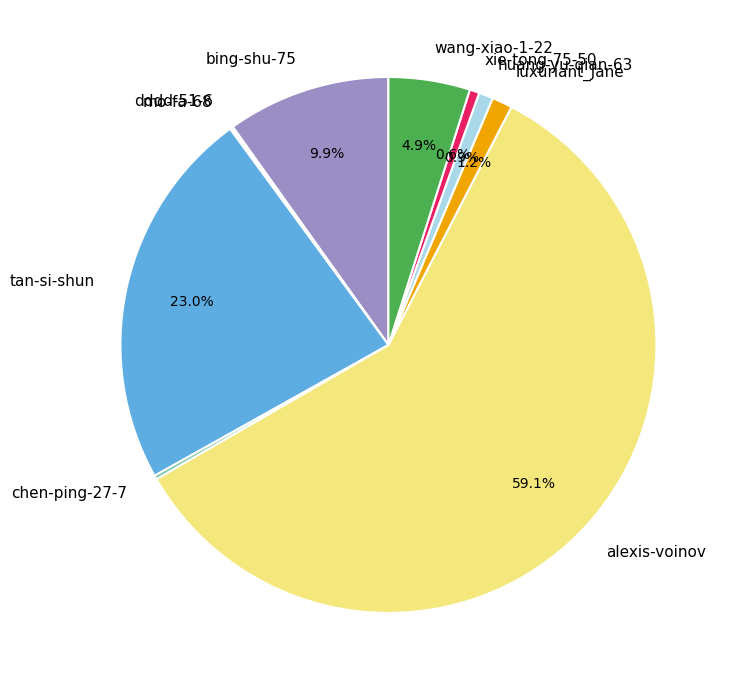

Is the sum of tan-si-shun and bing-shu-75 greater than half?

No